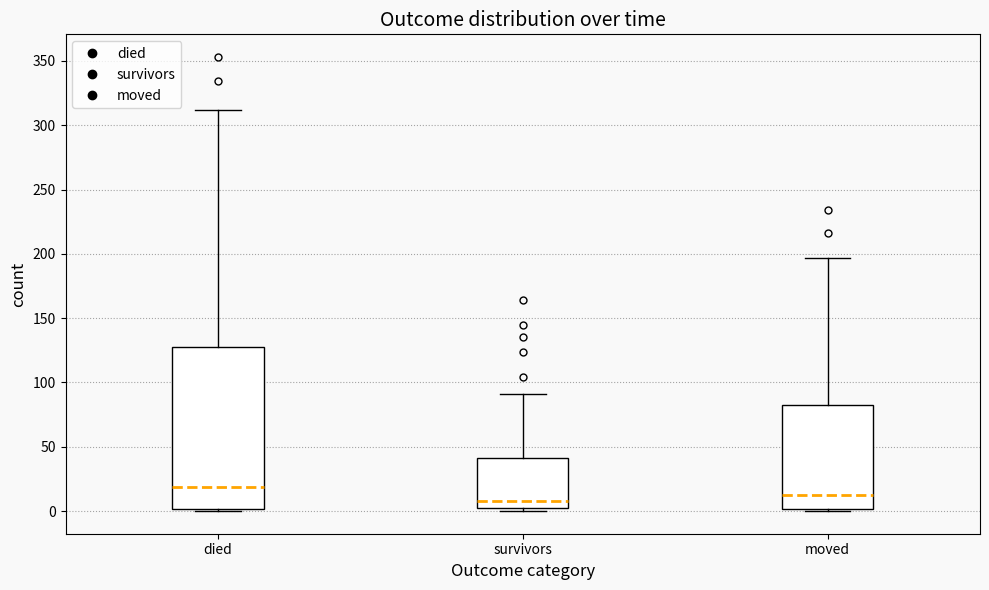

Reading left to right, read every box against the y-axis: the position of its median line, the range the box covers, and the ends of its whiskers. The values are not printed on the chart, so give them approximately, as read against the axis.

died: median 20, box 0 to 125, whiskers 0 to 310
survivors: median 10, box 0 to 40, whiskers 0 (just below the box's lower edge) to 90
moved: median 15, box 0 to 80, whiskers 0 (just below the box's lower edge) to 195